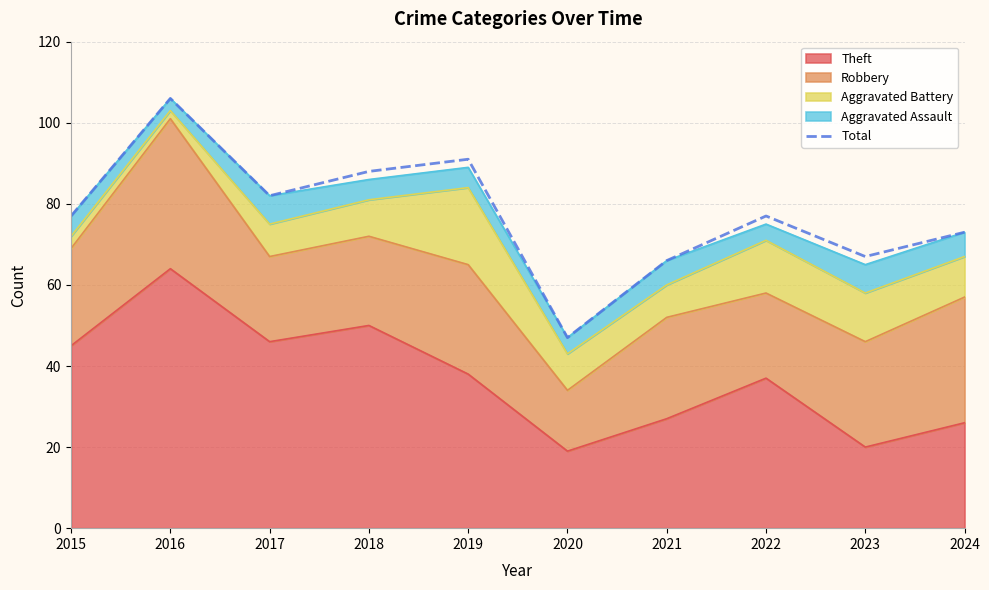

List the labels in order of value, largest first.

2016, 2019, 2018, 2017, 2015, 2022, 2024, 2023, 2021, 2020